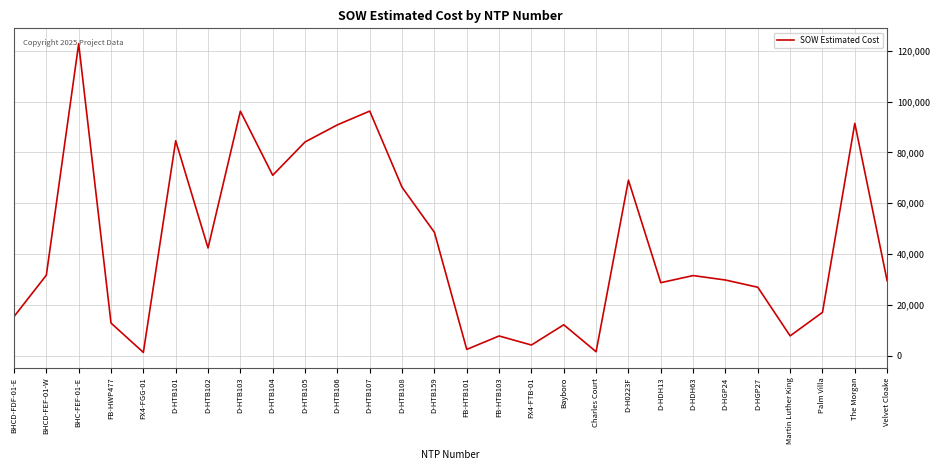

What is the ratio of the value at FB-HTB101 to the value at D-HGP24?

0.1